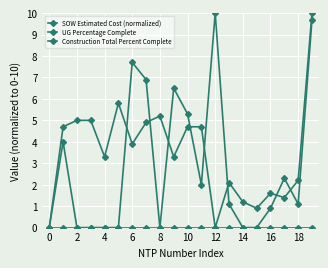

What is the highest value of the SOW Estimated Cost (normalized) series?

10.0